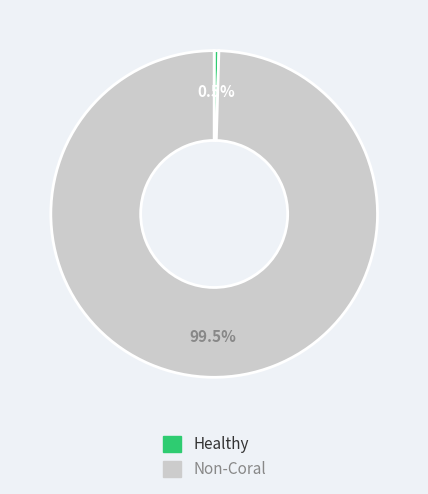

To the nearest percent, what is the average slice percentage?

50%